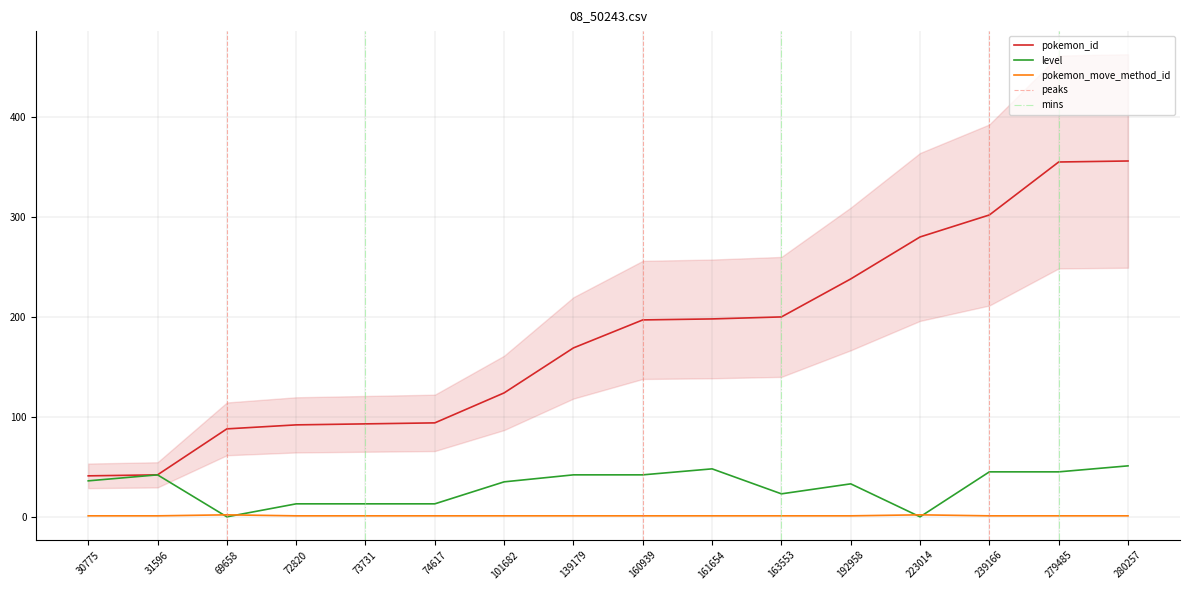

At 74617, list the series in order from largest to smallest.

pokemon_id, level, pokemon_move_method_id